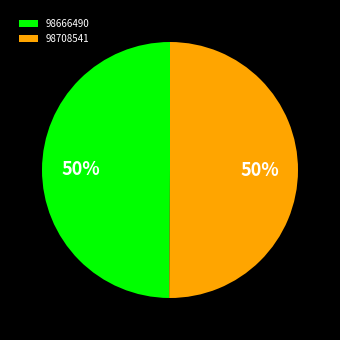

What percentage is the 98666490 slice, to the nearest percent?

50%